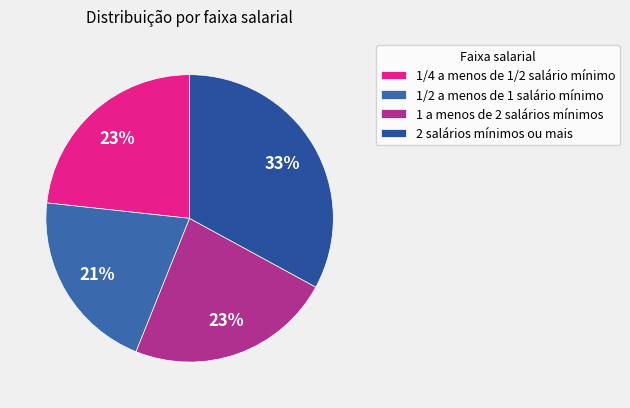

How many segments does this pie chart have?

4